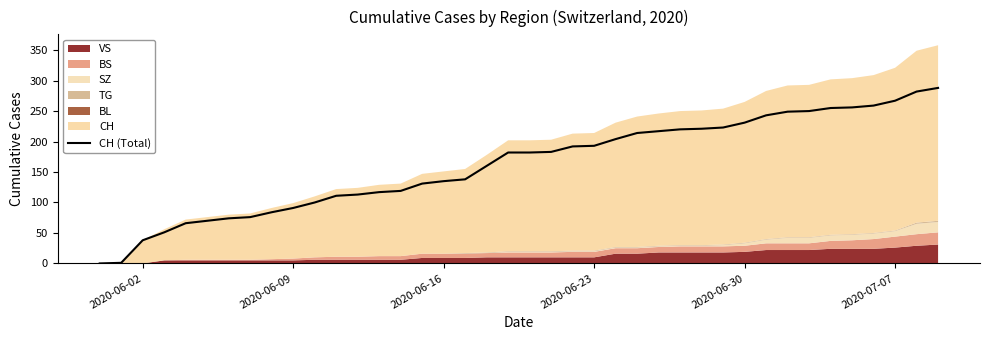

True or false: CH (Total) has a value of 135 at 2020-06-16.

True